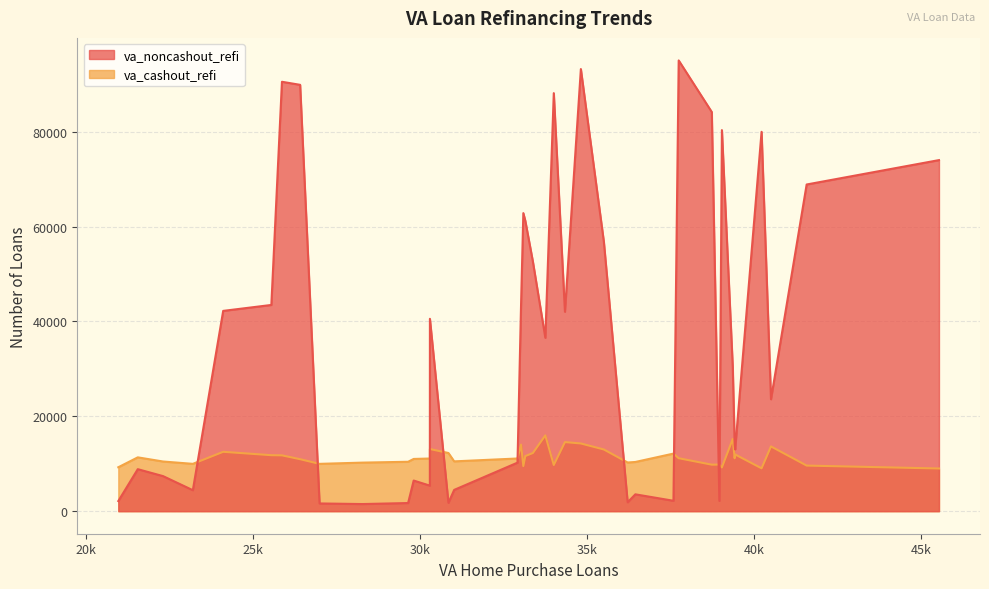

List the series in order of their peak value, highest first.

va_noncashout_refi, va_cashout_refi